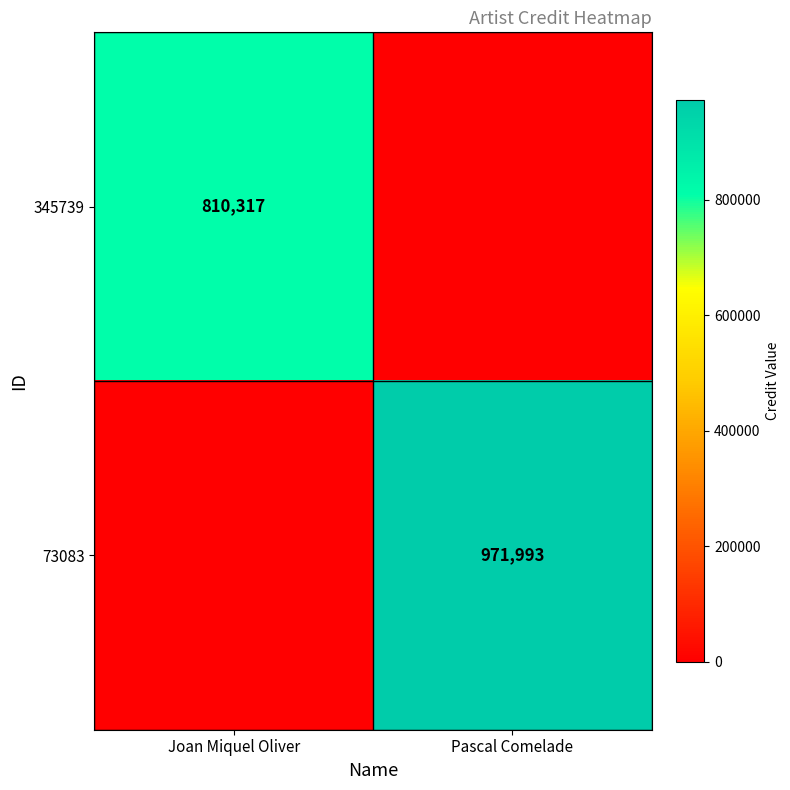

Is it true that 345739 equals 537567 at Joan Miquel Oliver?

False